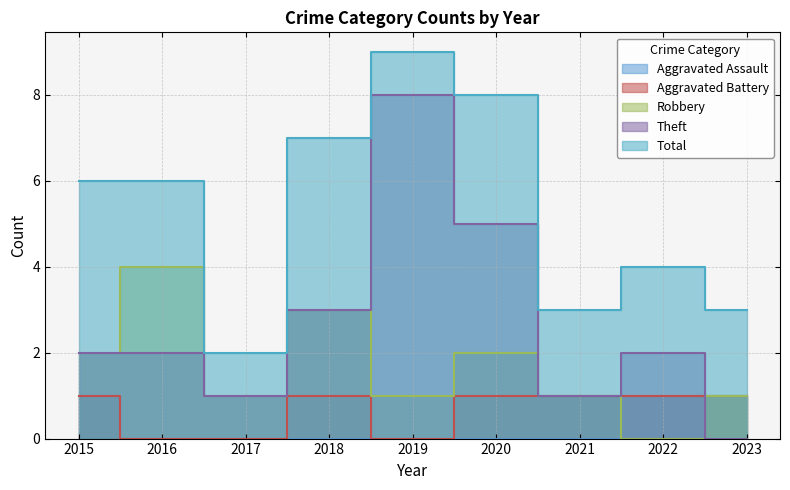

What is the sum of the Aggravated Battery values at 2017 and 2020?

1